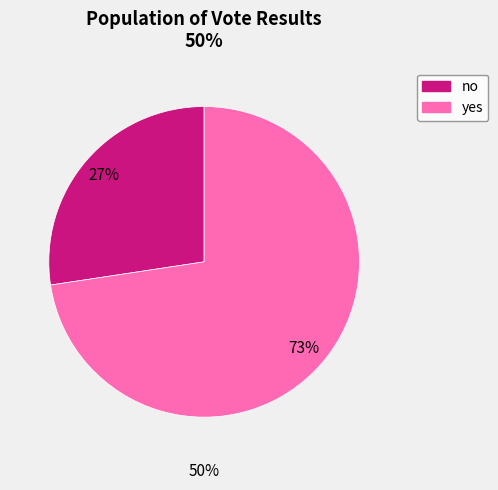

The no slice represents 27% of the pie. True or false?

True